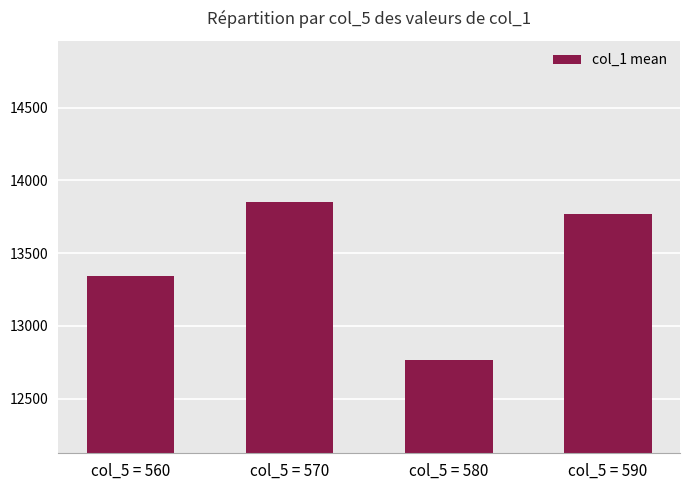

What is the approximate value at col_5 = 570?

13852.0